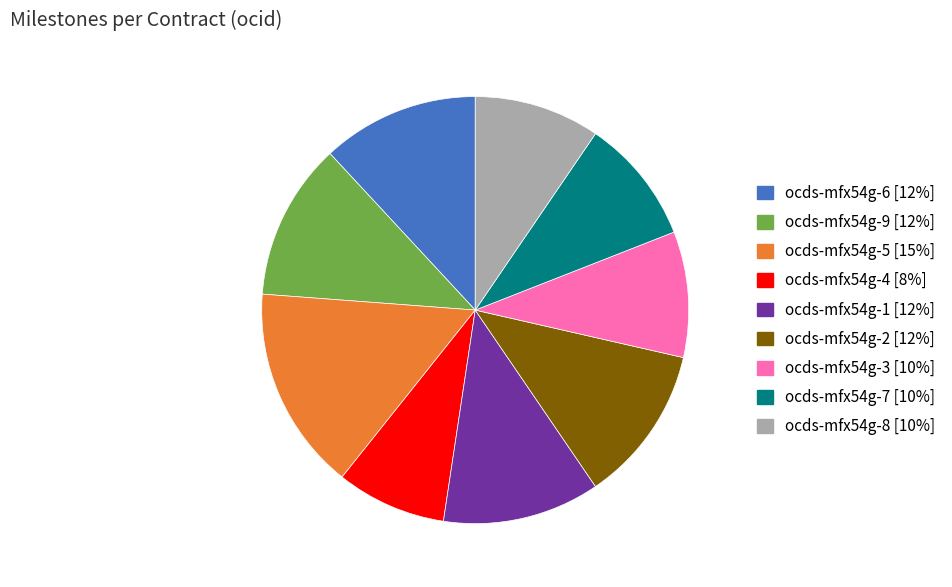

Is there any slice that represents more than half of the pie?

No